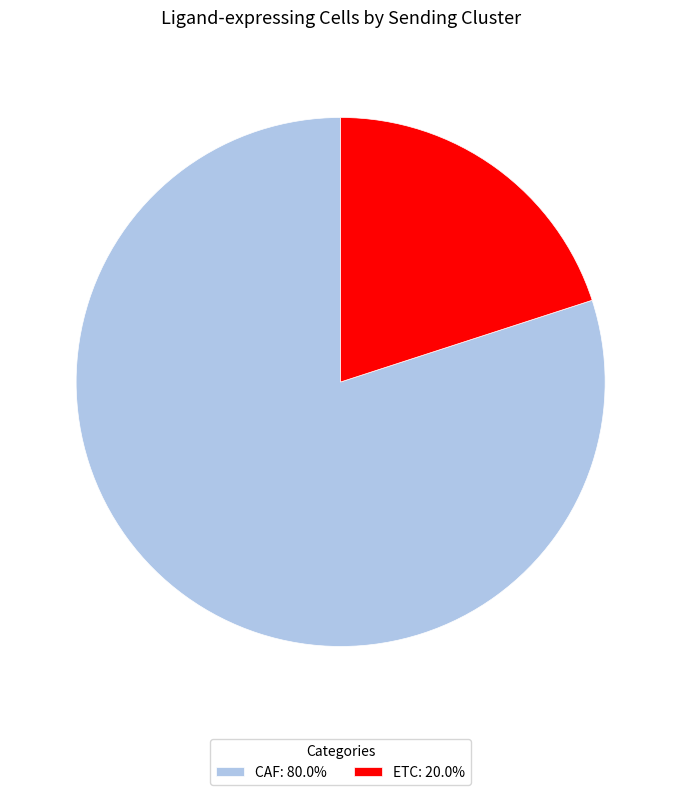

Count the number of slices in the pie.

2